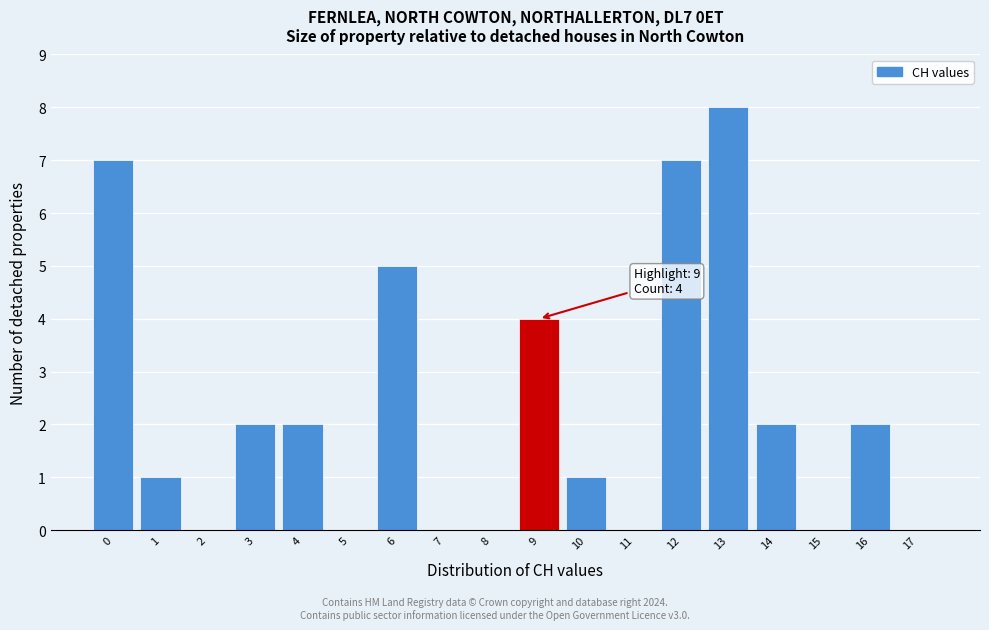

Which range on the x-axis has the tallest bar?

12.5 to 13.5